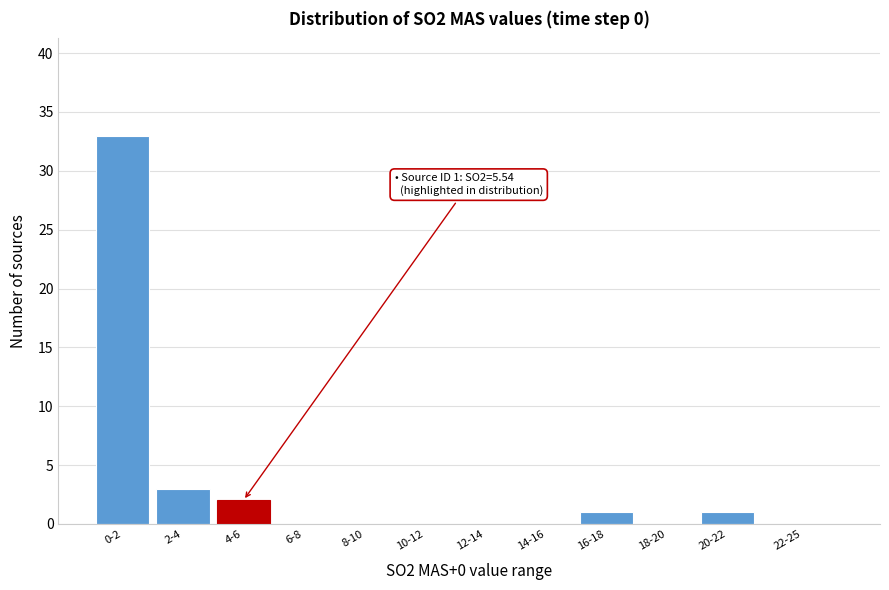

Reading left to right, extract all data points from this chart.

0-2=33	2-4=3	4-6=2	6-8=0	8-10=0	10-12=0	12-14=0	14-16=0	16-18=1	18-20=0	20-22=1	22-25=0